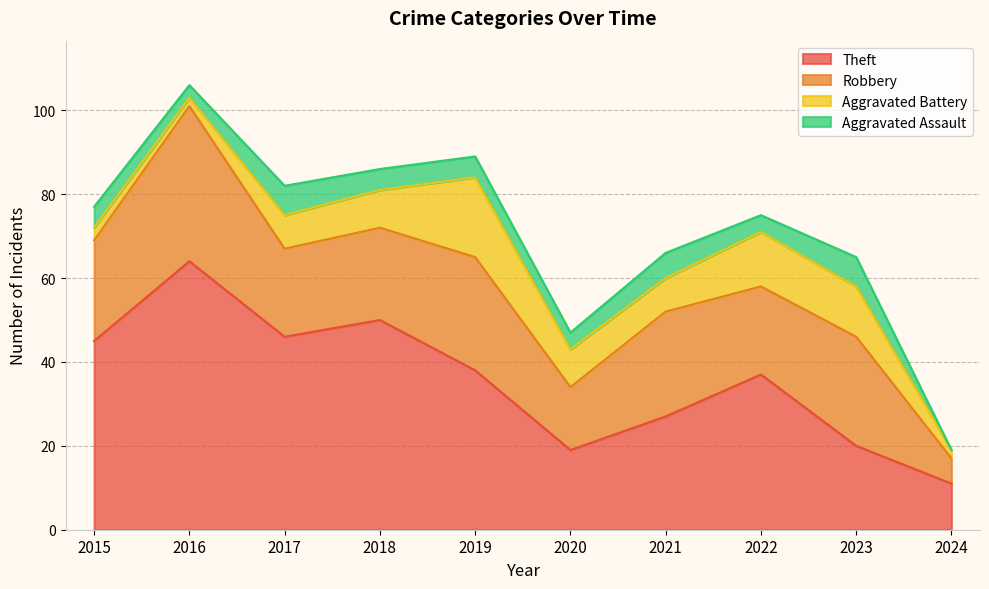

The value of Aggravated Battery at 2022 is 6. True or false?

False